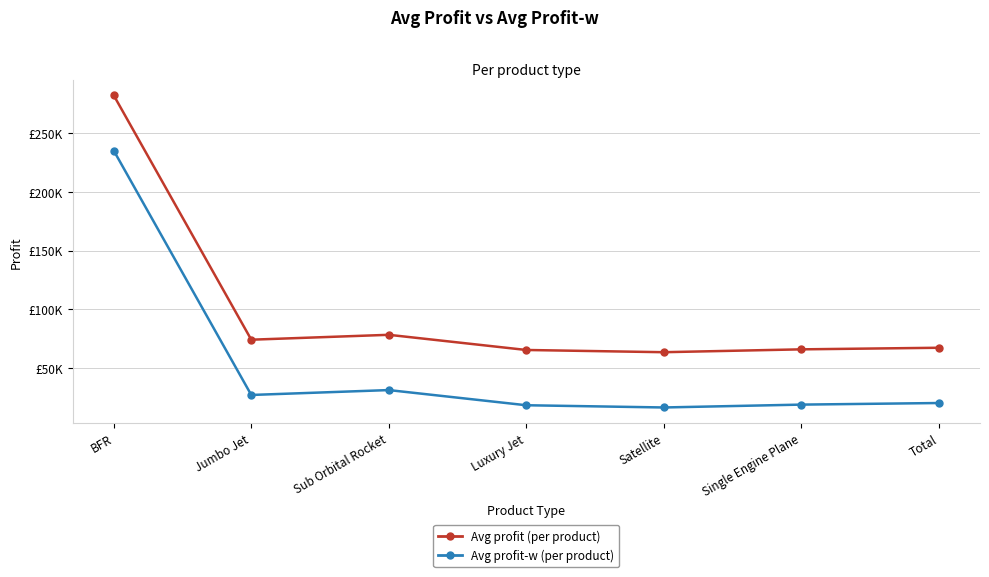

Reading left to right, what are all the values shown in this chart?

Avg profit (per product): 282468.5	74132.3	78304.9	65364.1	63469.4	65904.0	67260.1
Avg profit-w (per product): 235338.5	27002.2	31174.8	18234.0	16339.4	18774.0	20130.1